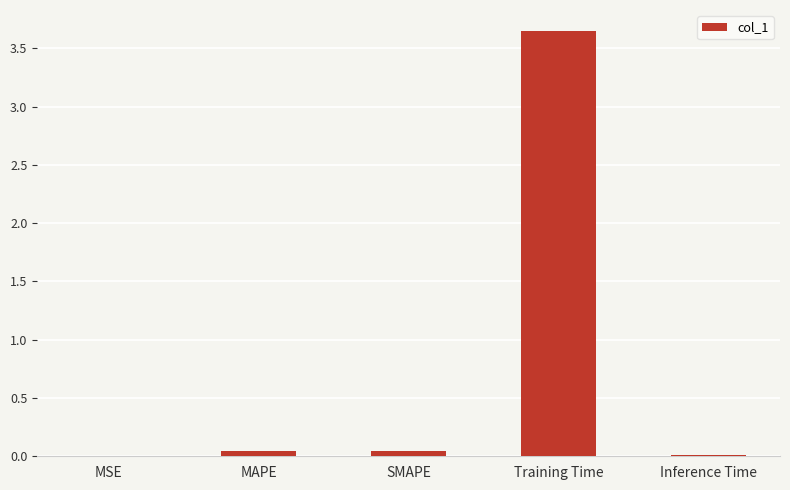

Between MSE and MAPE, which is larger?

MAPE